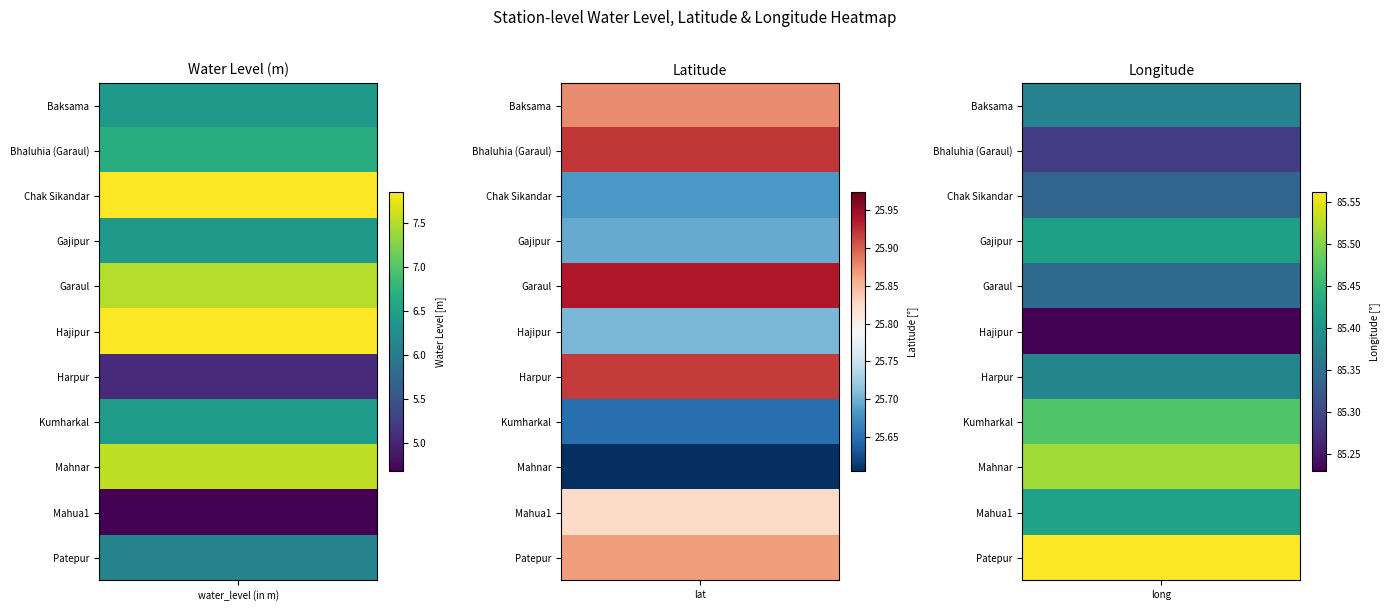

What is the difference between the highest and lowest values at 2?

0.3